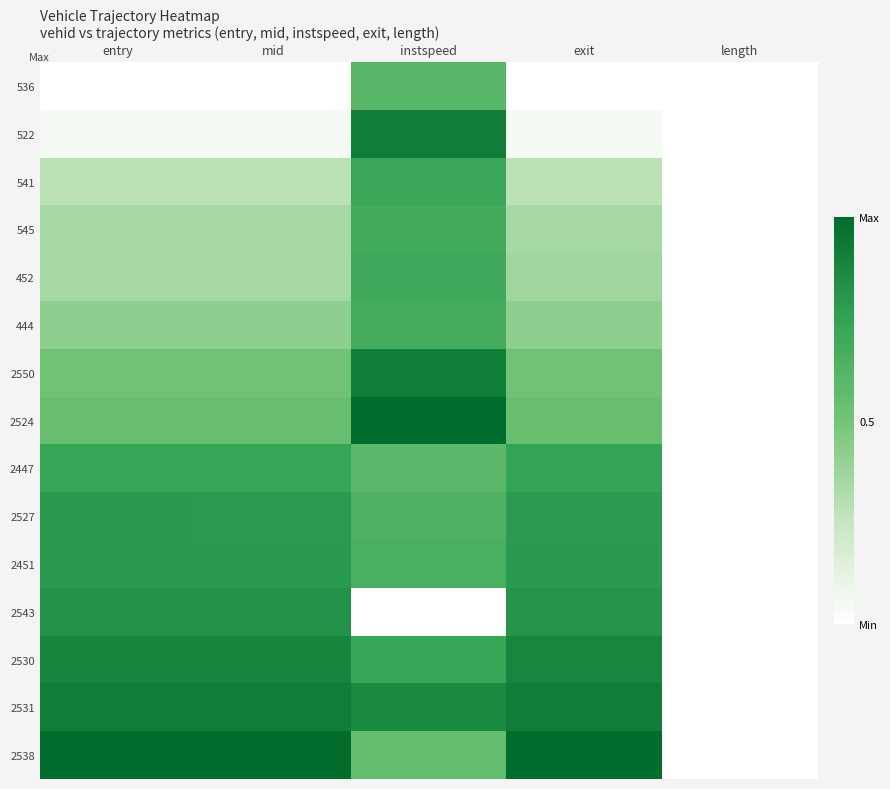

At which category is the sum across all series the highest?

instspeed